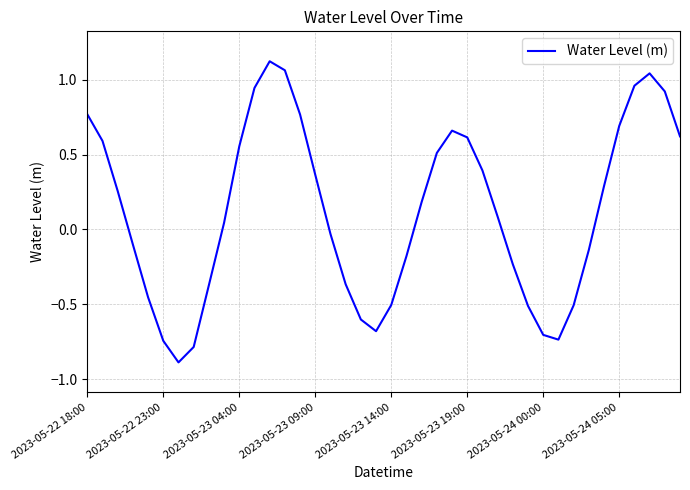

What is the average value?

0.1